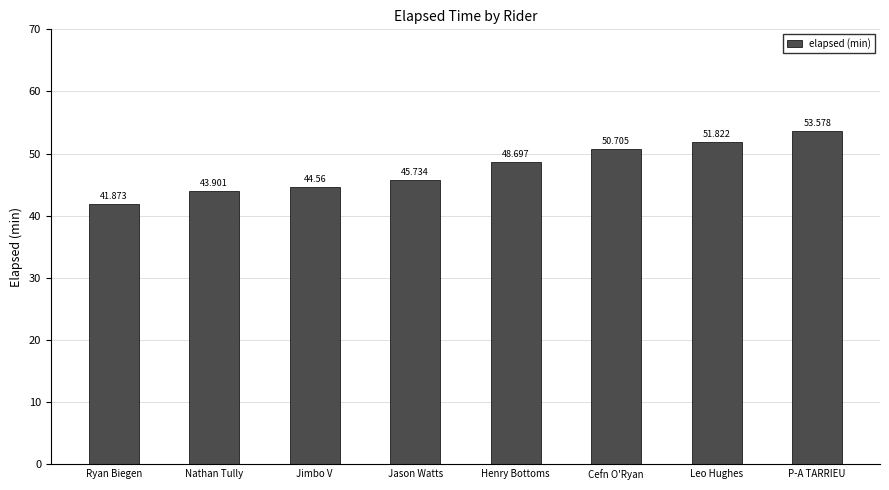

The chart shows a value of 77.5 at Jimbo V. True or false?

False